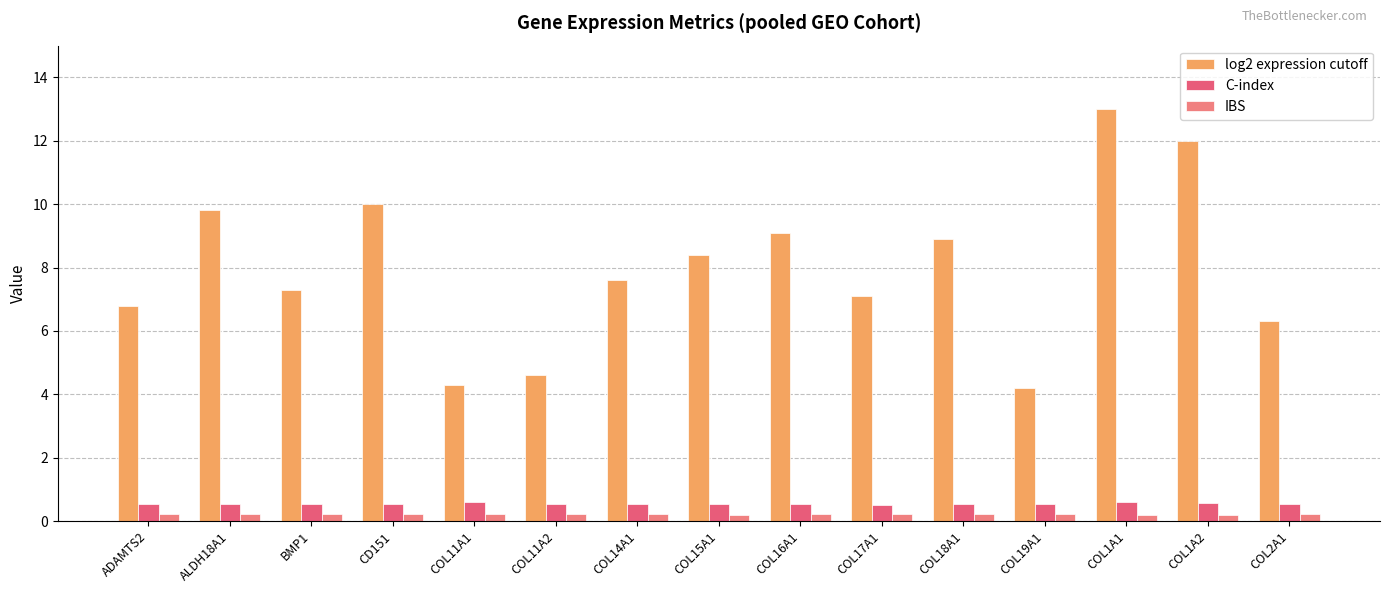

What is the lowest value of the log2 expression cutoff series?

4.2